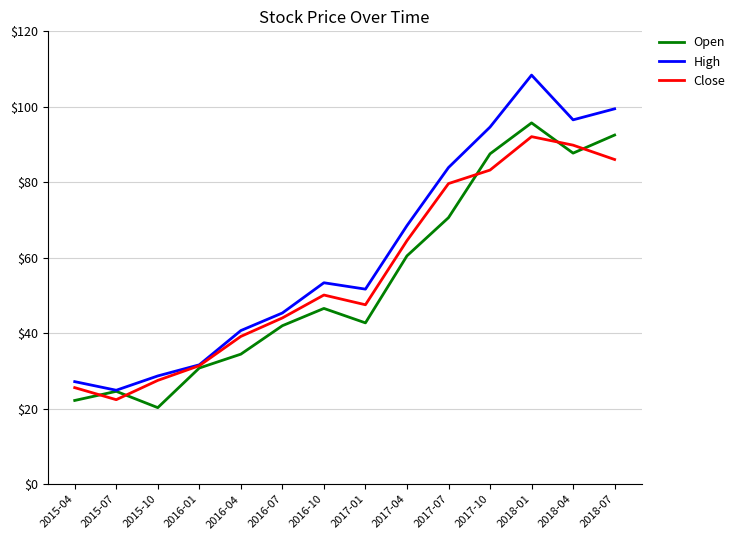

Which category has the lowest value in the Close series?

2015-07